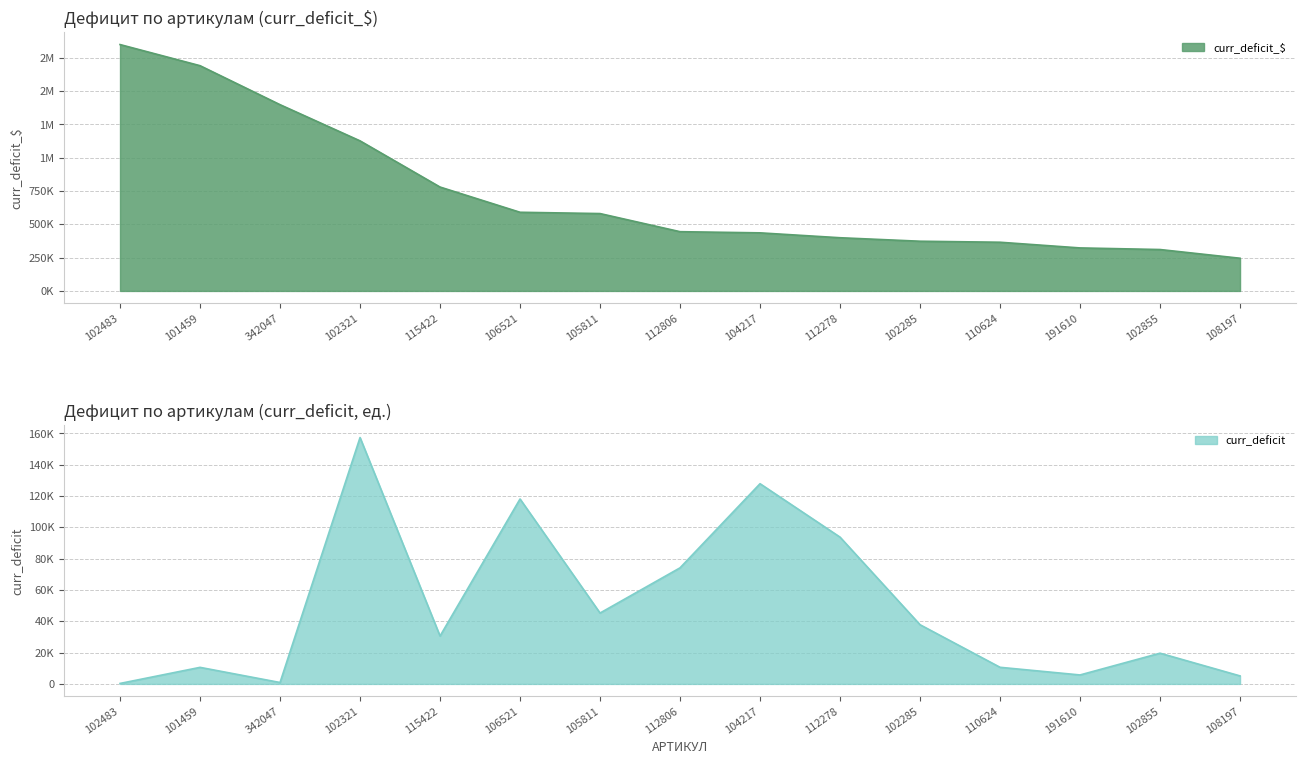

What are all the series names shown in the legend?

curr_deficit_$, curr_deficit